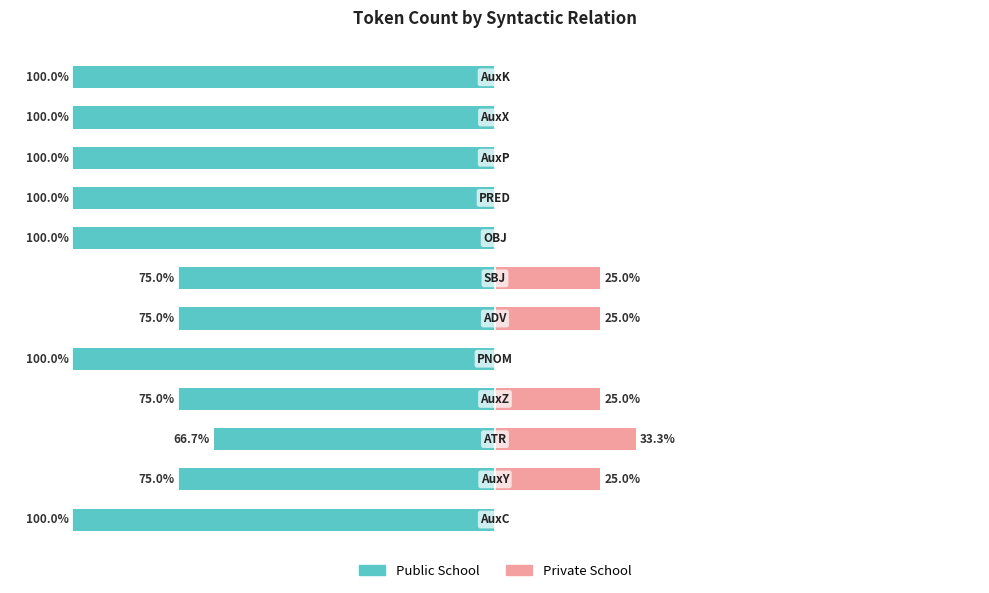

What is the sum of the Public School values at 5 and 10?

-175.0